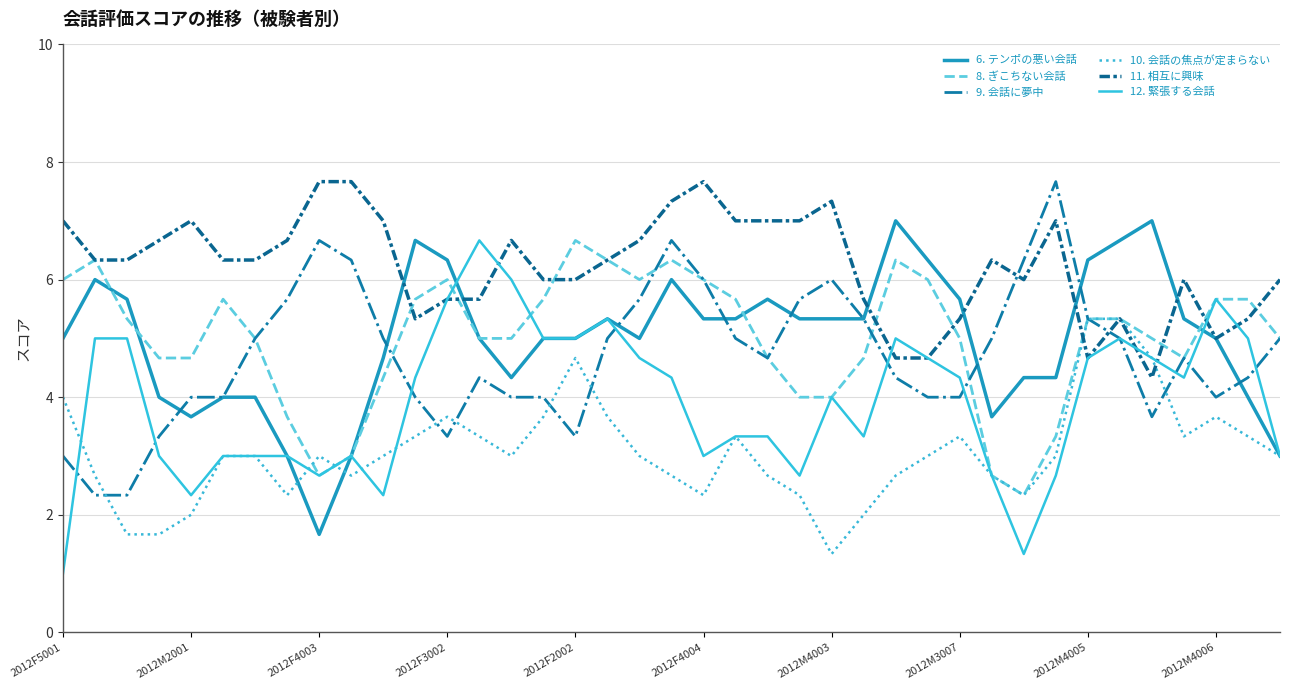

Which series has the largest total across all categories?

11. 相互に興味